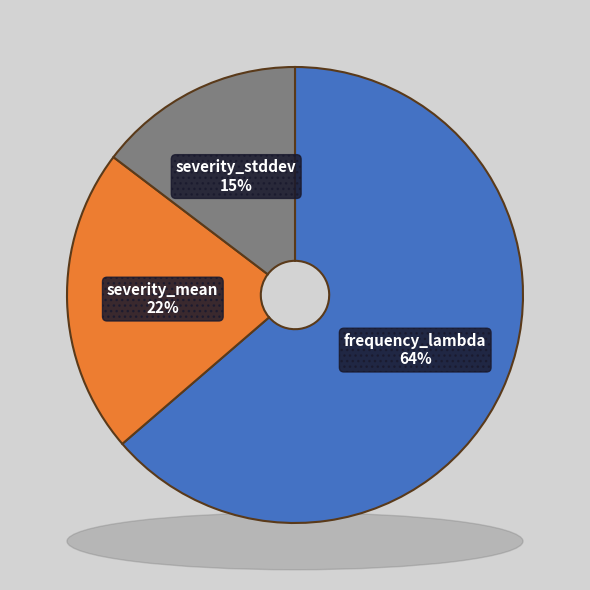

What is the majority slice?

frequency_lambda